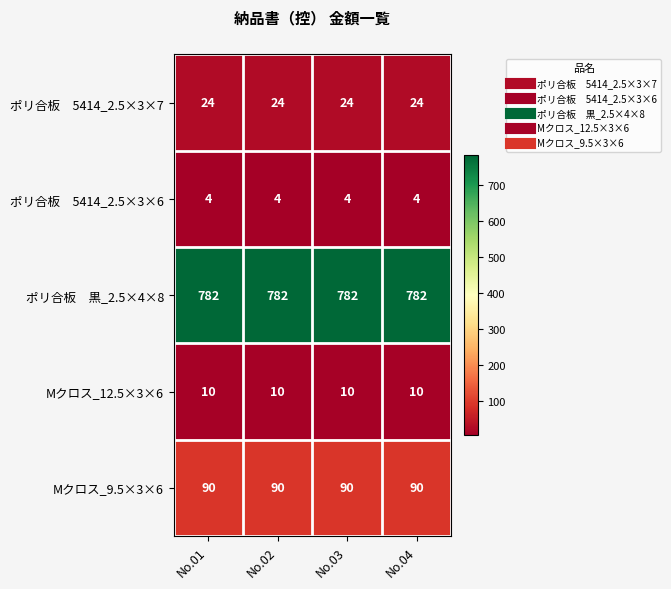

What is the minimum value shown in the chart?

4